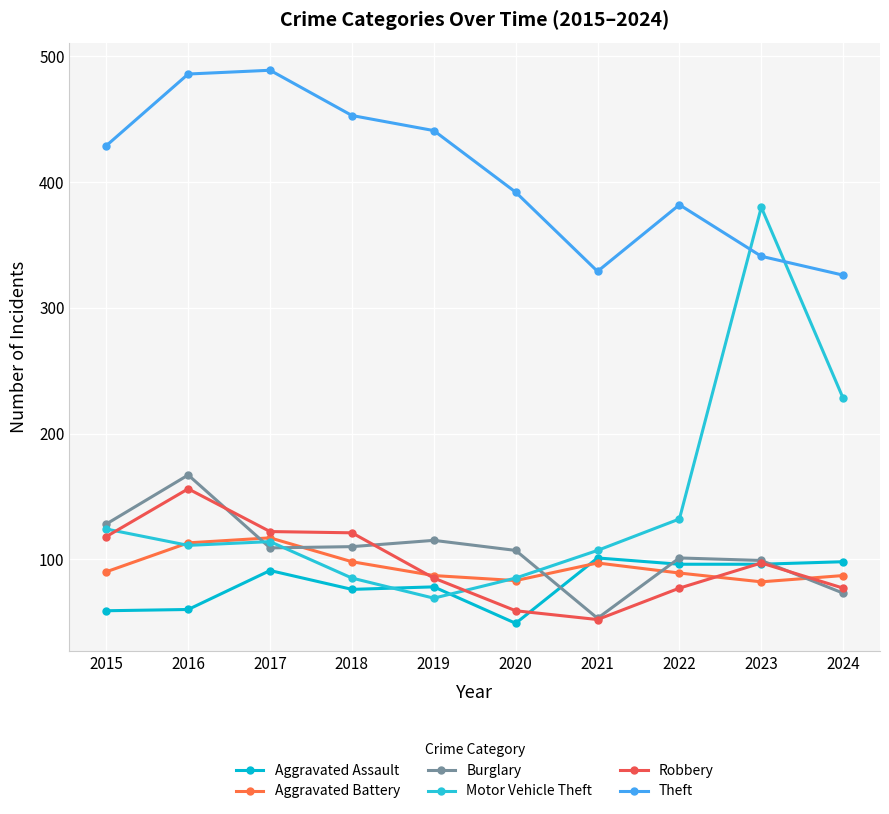

What is the value of the Motor Vehicle Theft point at the 2nd from the left?

111